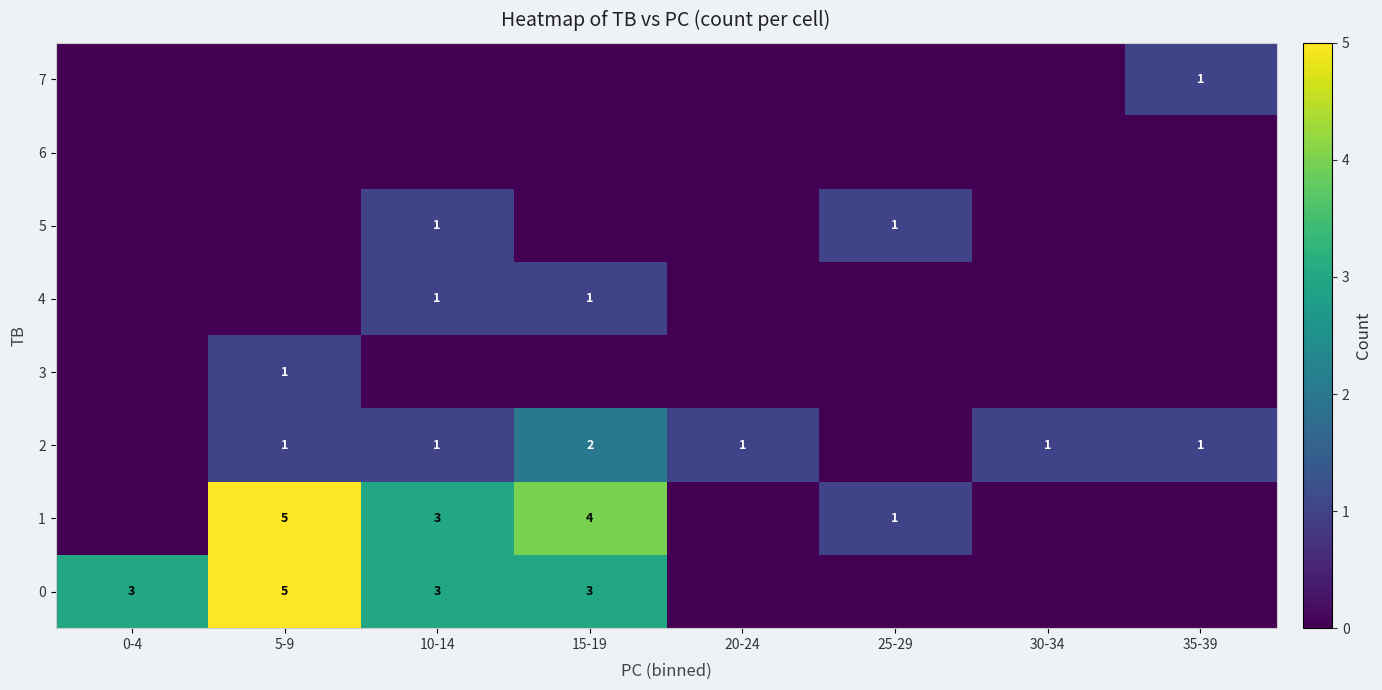

Is it true that 1 equals 1 at 10-14?

False